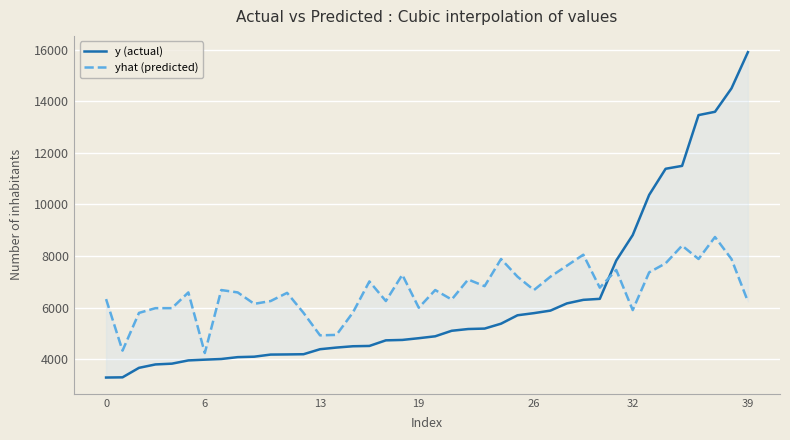

At which category is the sum across all series the highest?

38